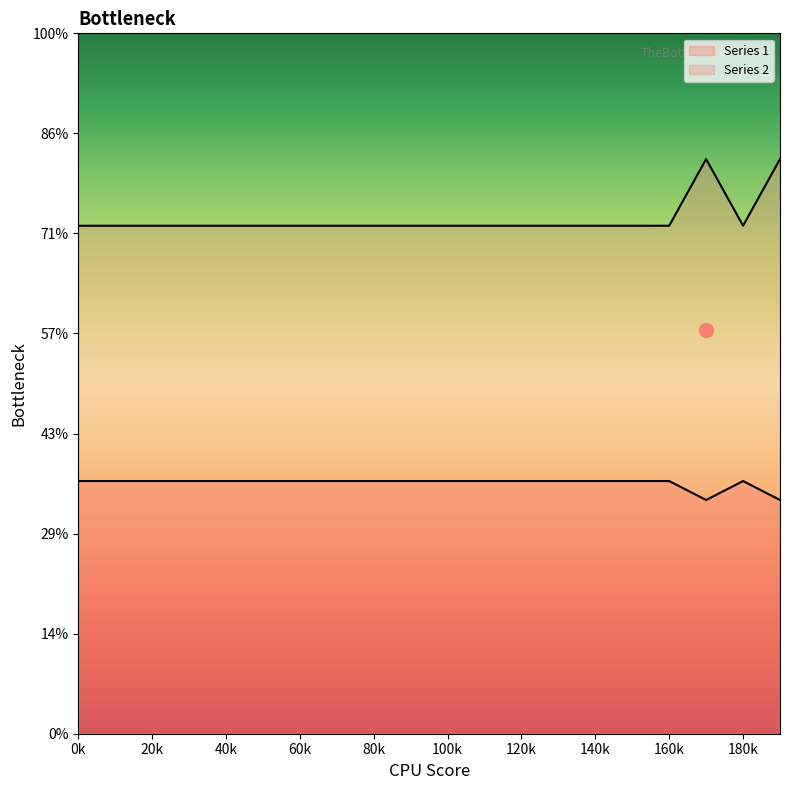

Which series has the largest range (max minus min)?

Series 2